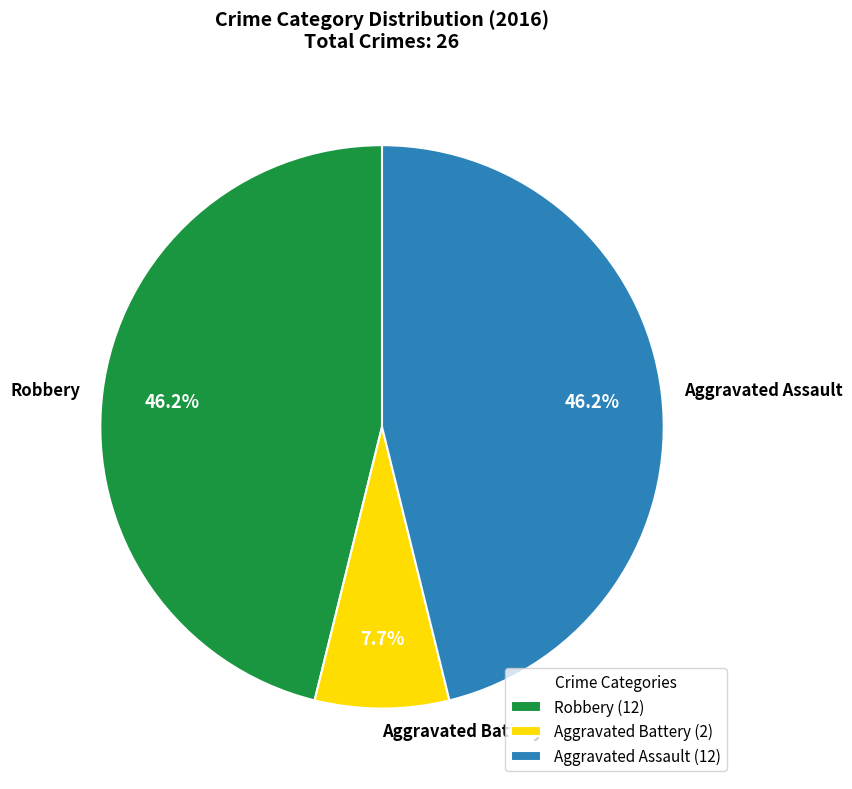

Is it true that Aggravated Assault is 60% of the pie?

False